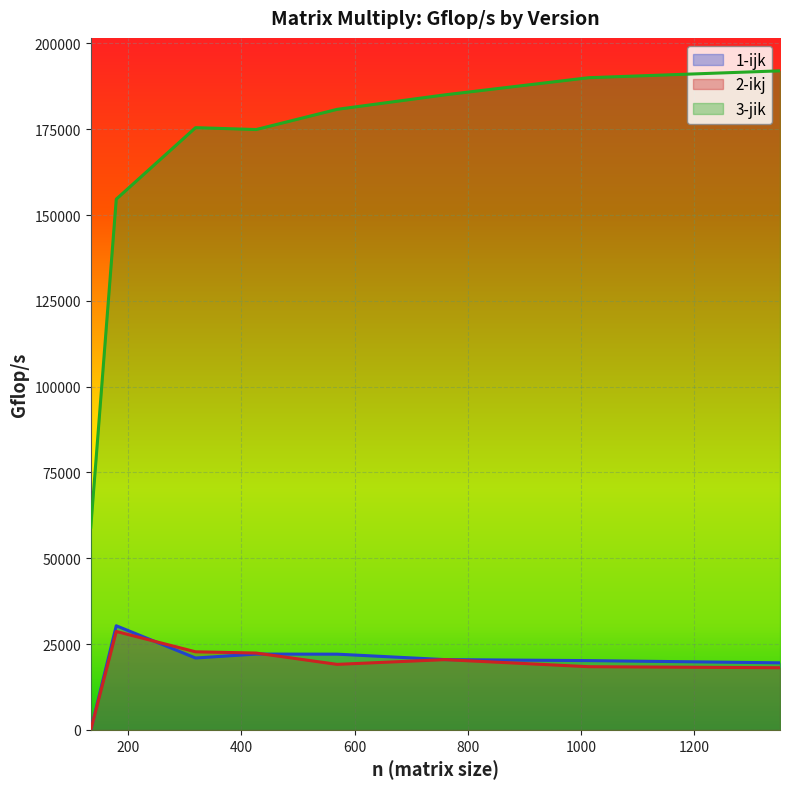

Reading left to right, transcribe all the data shown in this chart.

1-ijk: 1.0	30338.0	20943.0	22088.0	22062.0	20480.0	20185.0	19539.0
2-ikj: 0.8	28677.0	22753.0	22387.0	19089.0	20469.0	18410.0	18110.0
3-jik: 59021.0	154618.0	175448.0	174898.0	180784.0	185000.0	190000.0	192000.0